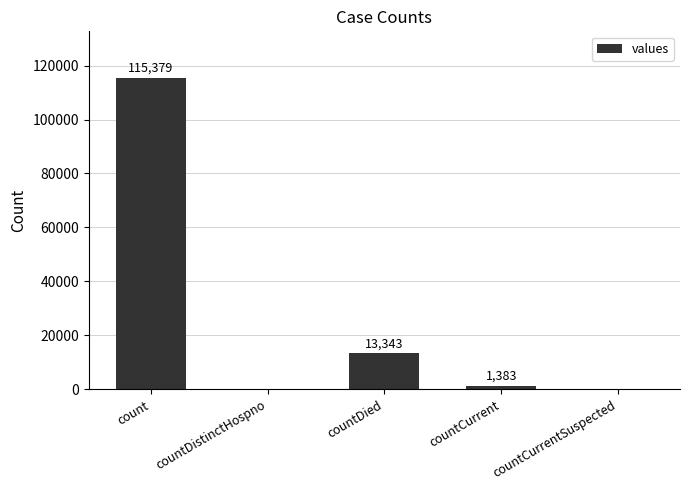

What is the maximum value shown in the chart?

115379